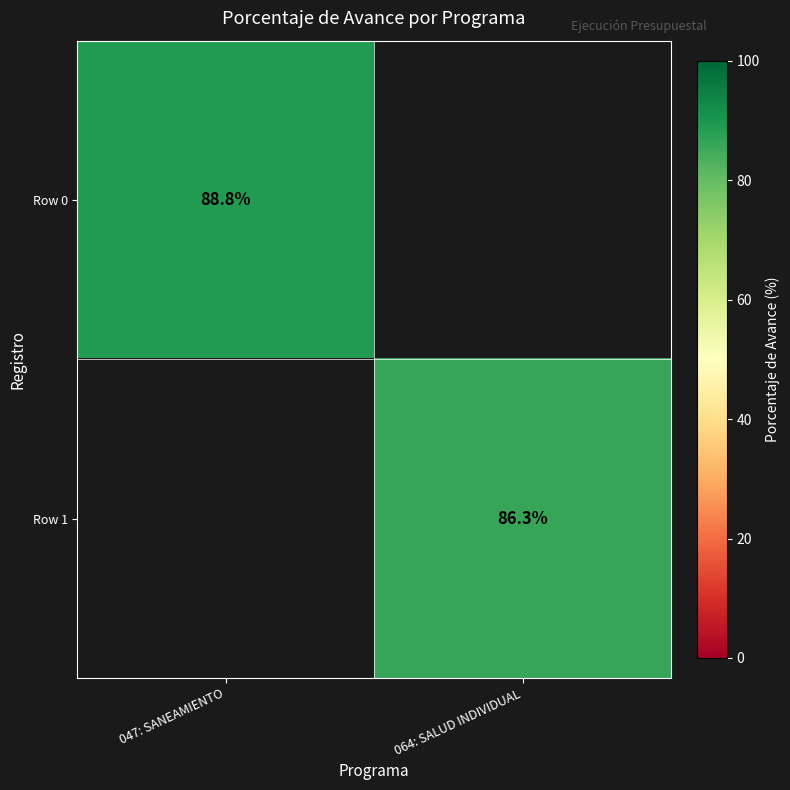

The value of Row 0 at 047: SANEAMIENTO is 88.8. True or false?

True